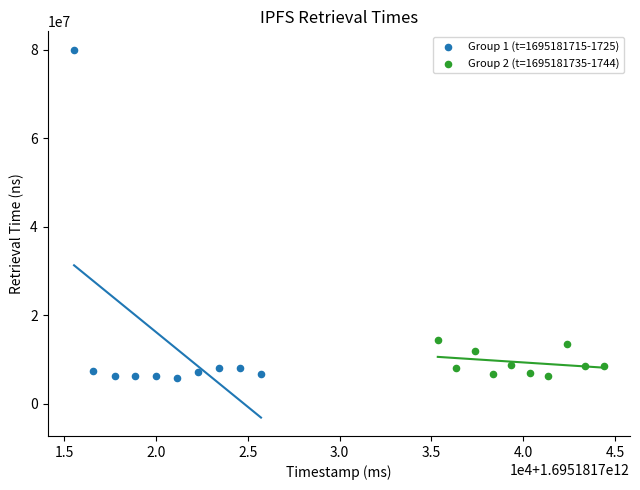

What are all the series names shown in the legend?

Group 1 (t=1695181715-1725), Group 2 (t=1695181735-1744)